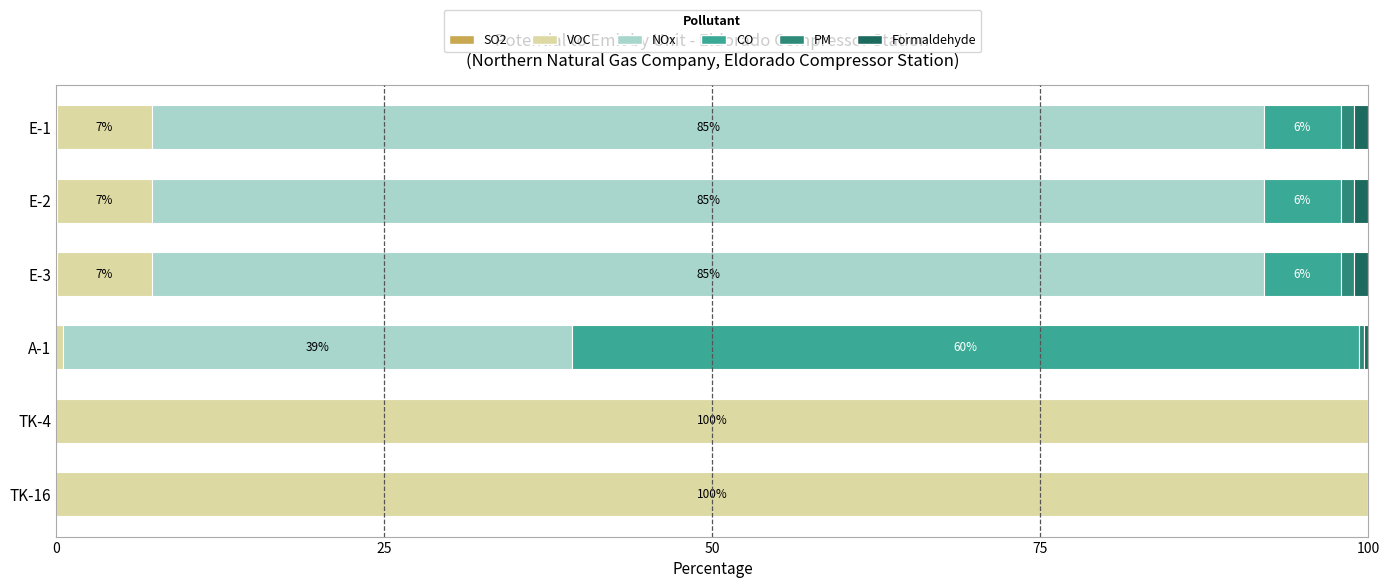

What is the total value across all series at TK-4?

100.0